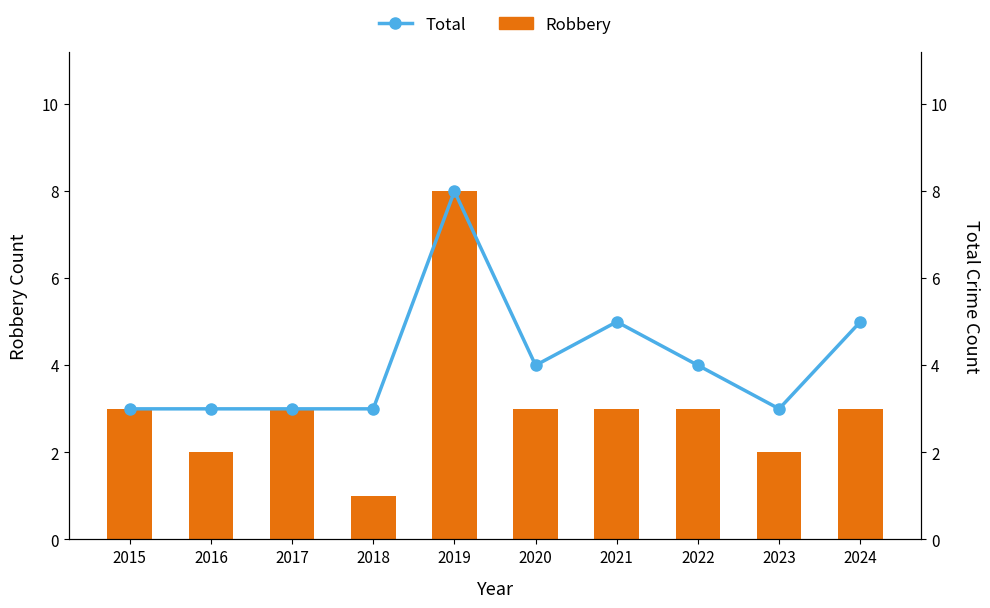

Reading left to right, transcribe all the data shown in this chart.

Robbery: 3	2	3	1	8	3	3	3	2	3
Total: 3	3	3	3	8	4	5	4	3	5